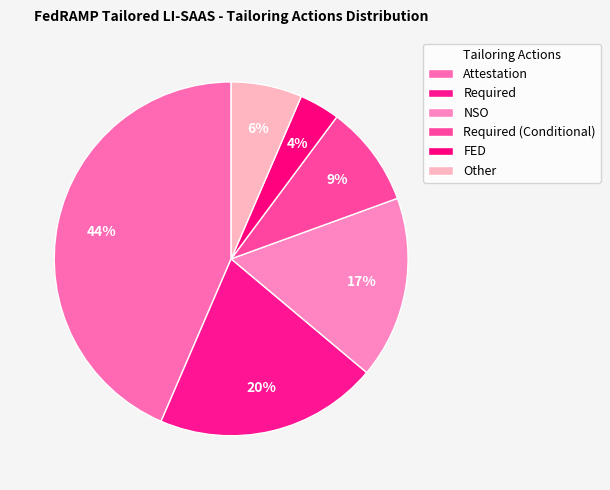

Which slice is the smallest?

FED